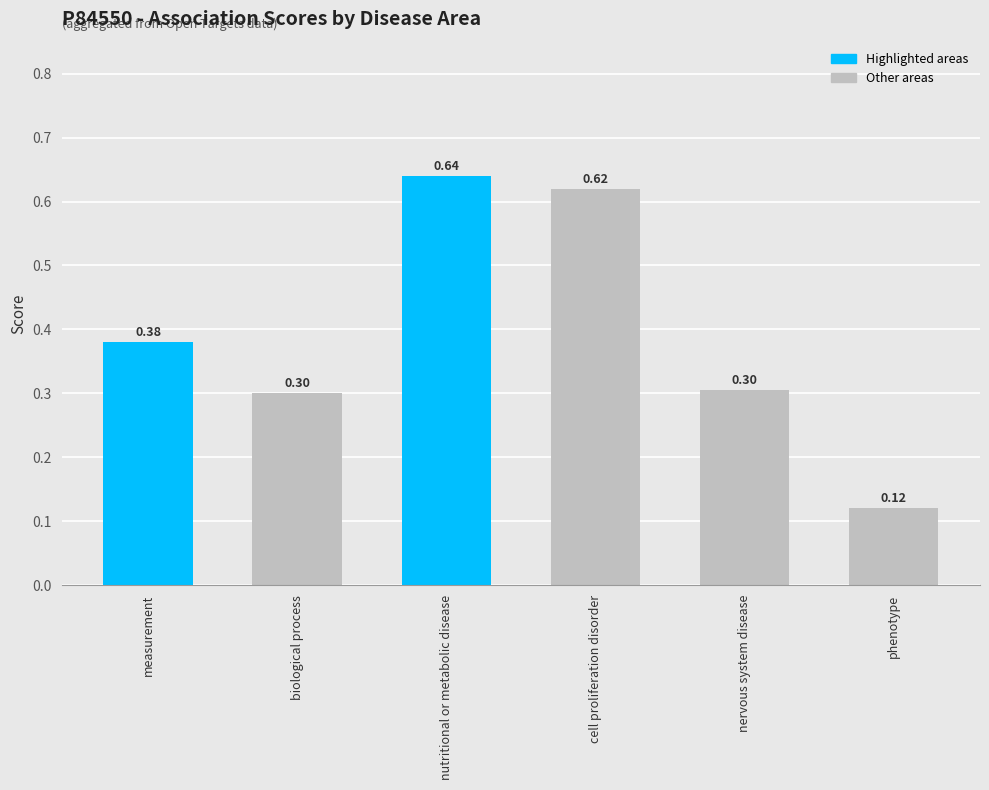

What is the label of the 2nd bar from the right?

nervous system disease